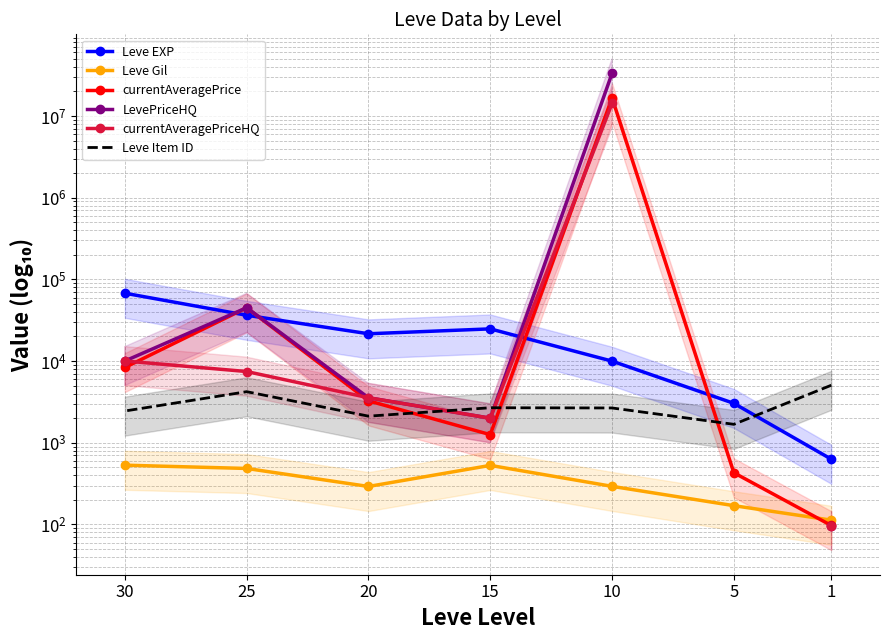

What value does the currentAveragePrice series have at 15?

1258.0